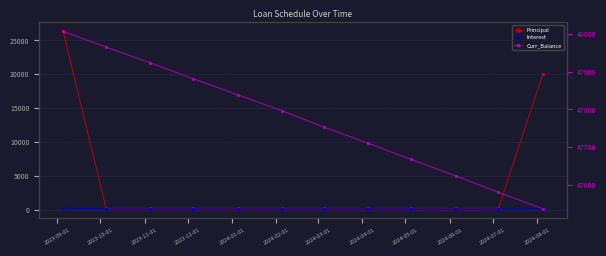

What are all the series names shown in the legend?

Principal, Interest, Curr_Balance